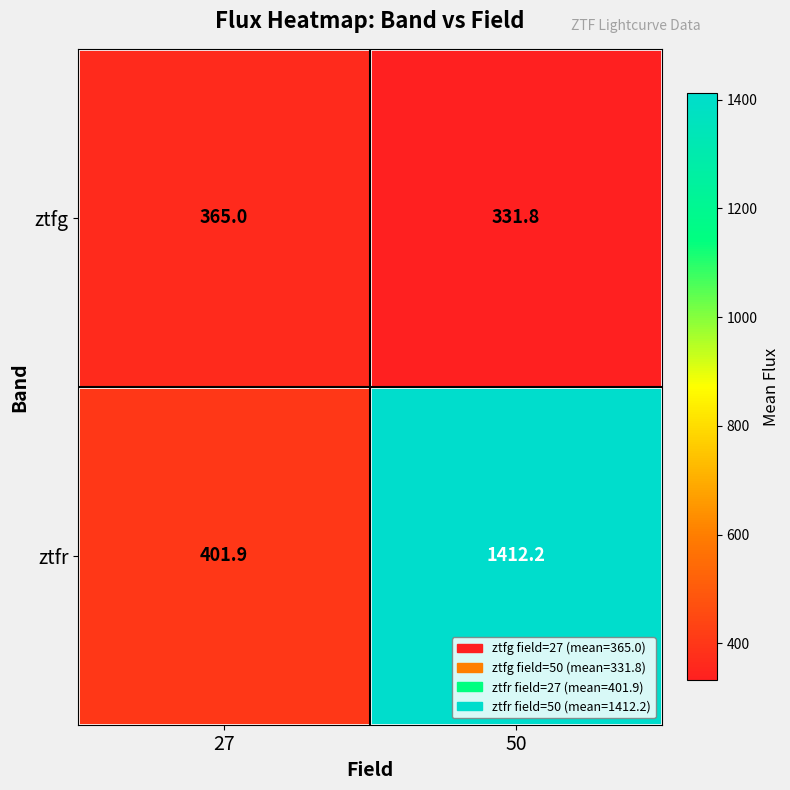

What is the greatest value displayed?

1412.2